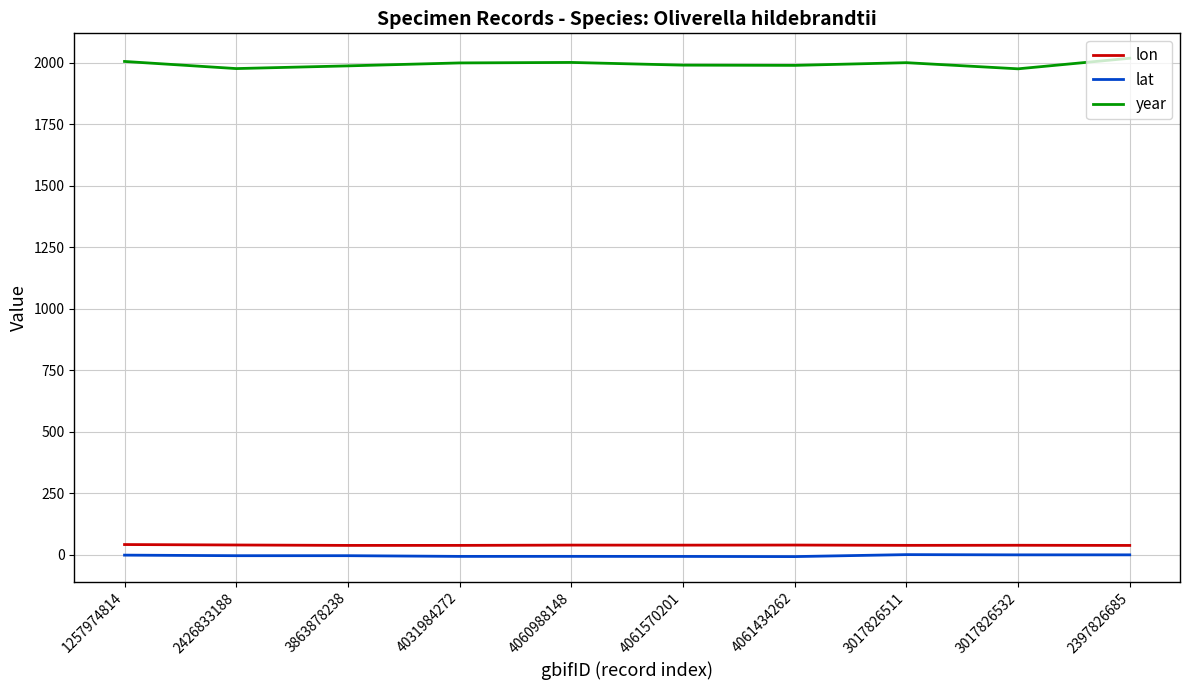

True or false: year and lon cross at least once.

False